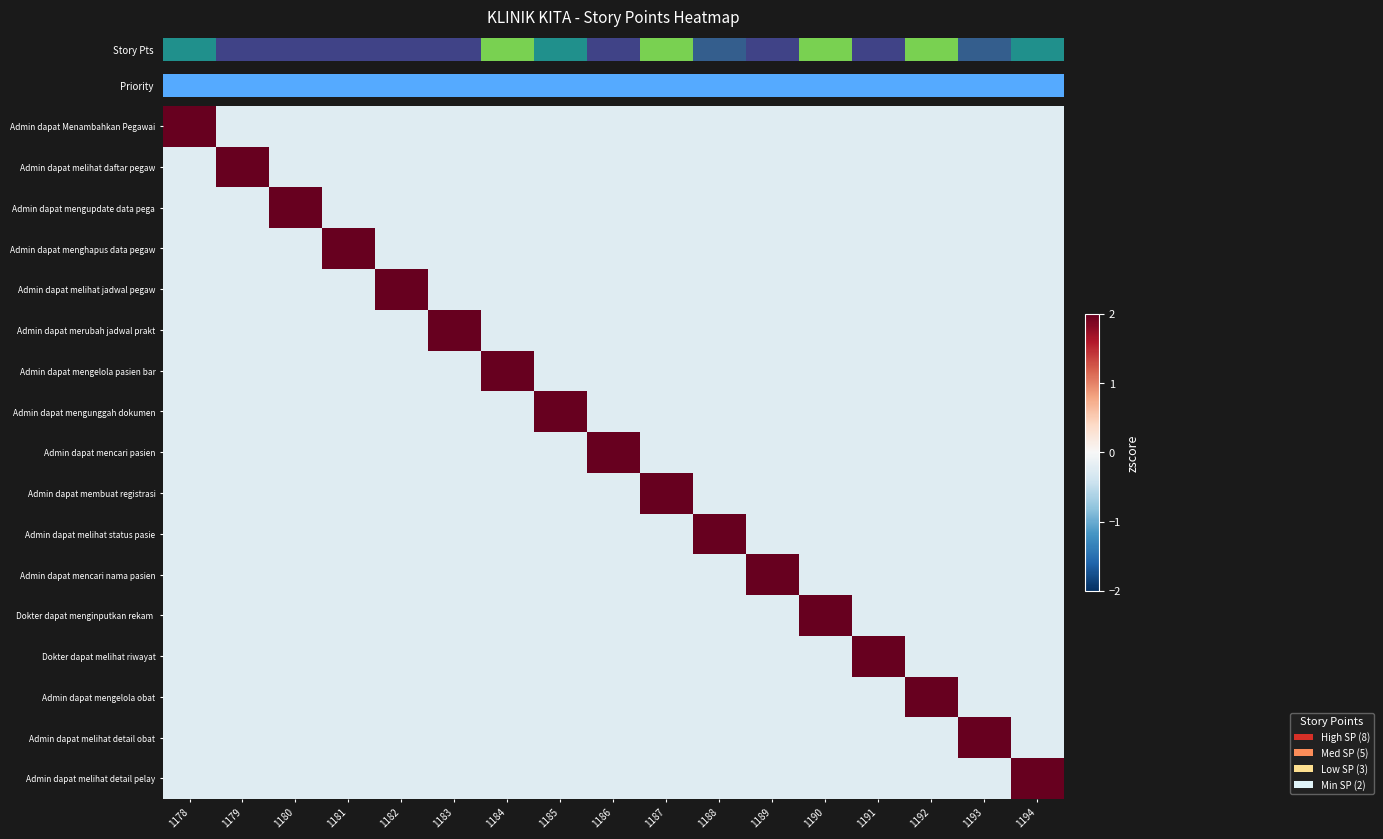

Between 1188 and 1179, which is larger?

1188